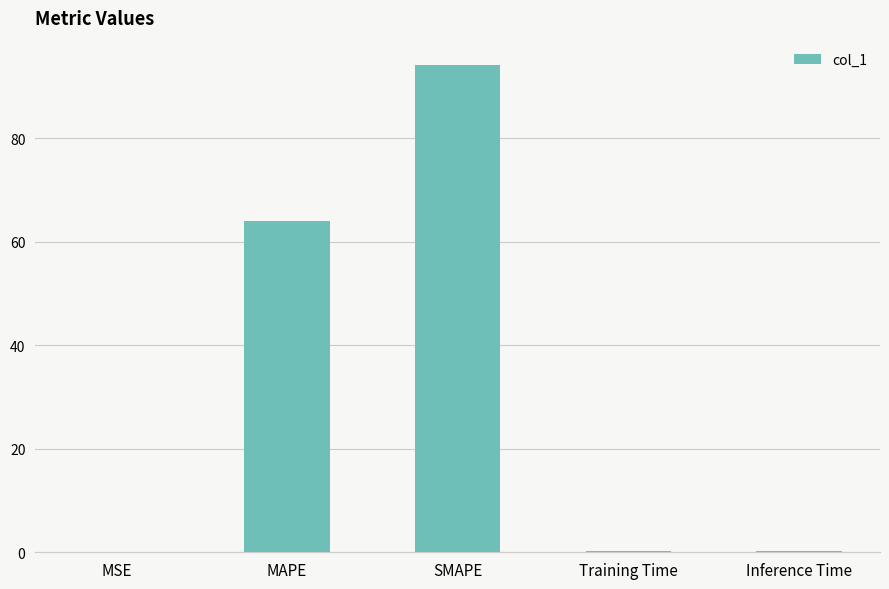

What is the sum of all values?

158.6